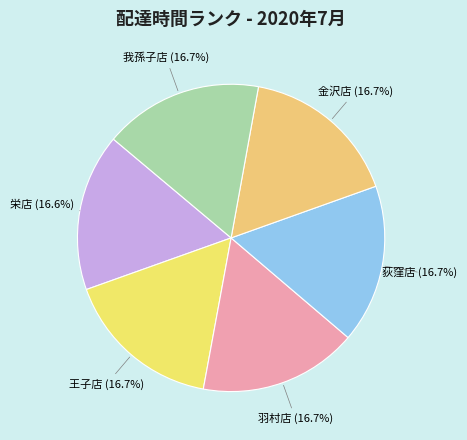

True or false: 羽村店 accounts for 17% of the total.

True